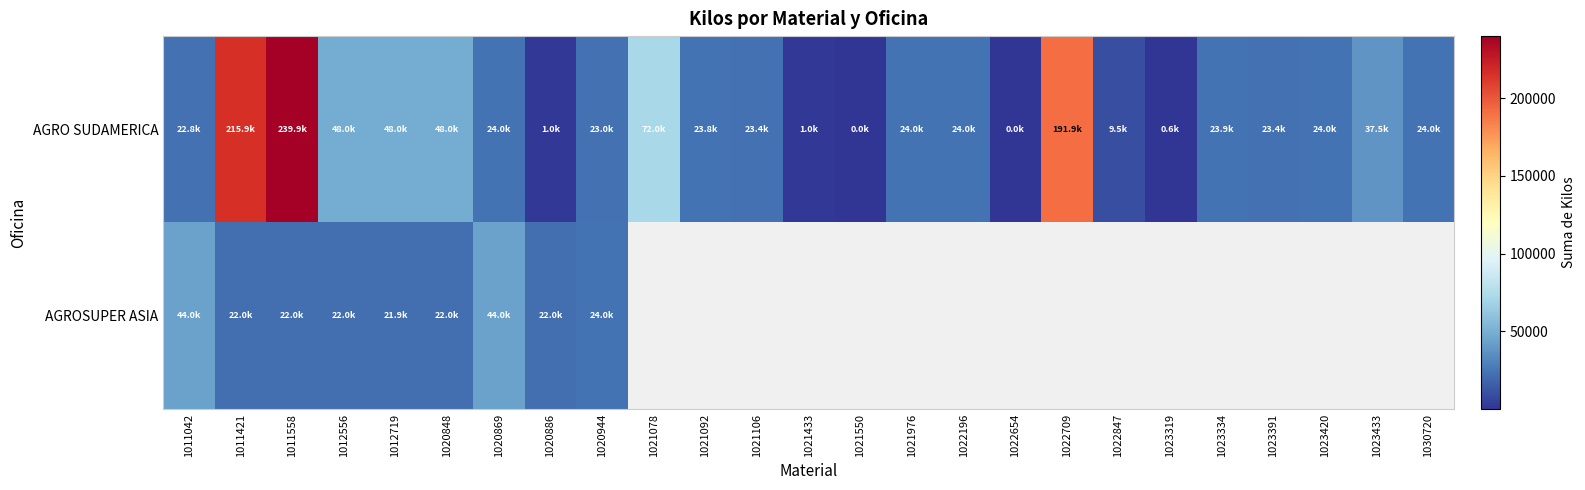

What is the sum of all AGRO SUDAMERICA values?

1173648.0